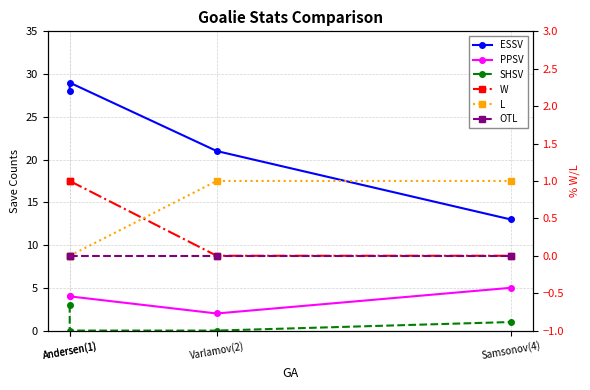

True or false: W and L intersect in this chart.

True